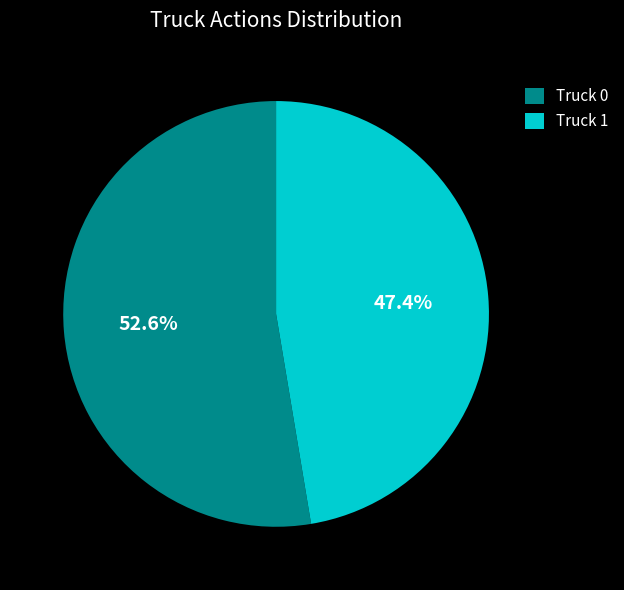

What percentage is the Truck 0 slice, to the nearest percent?

53%